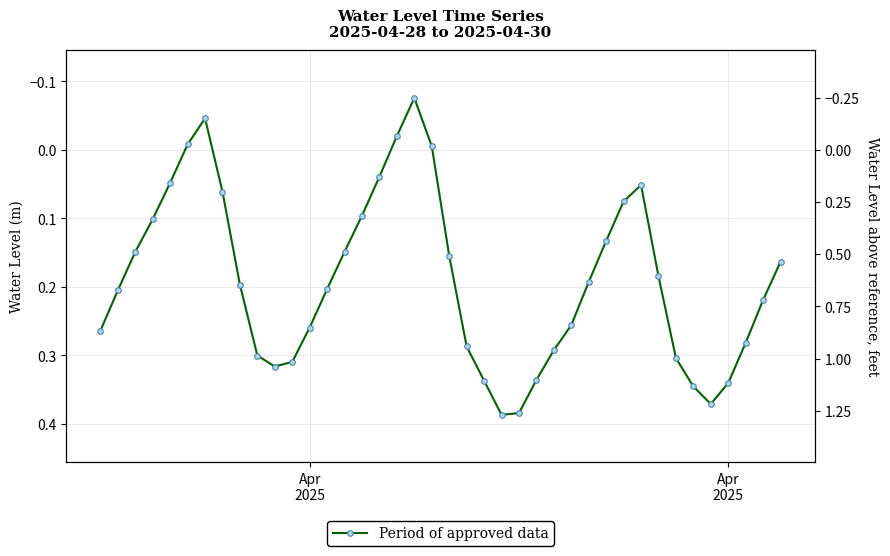

Reading left to right, extract all data points from this chart.

0.3	0.2	0.1	0.1	0.0	-0.0	-0.0	0.1	0.2	0.3	0.3	0.3	0.3	0.2	0.1	0.1	0.0	-0.0	-0.1	-0.0	0.2	0.3	0.3	0.4	0.4	0.3	0.3	0.3	0.2	0.1	0.1	0.1	0.2	0.3	0.3	0.4	0.3	0.3	0.2	0.2